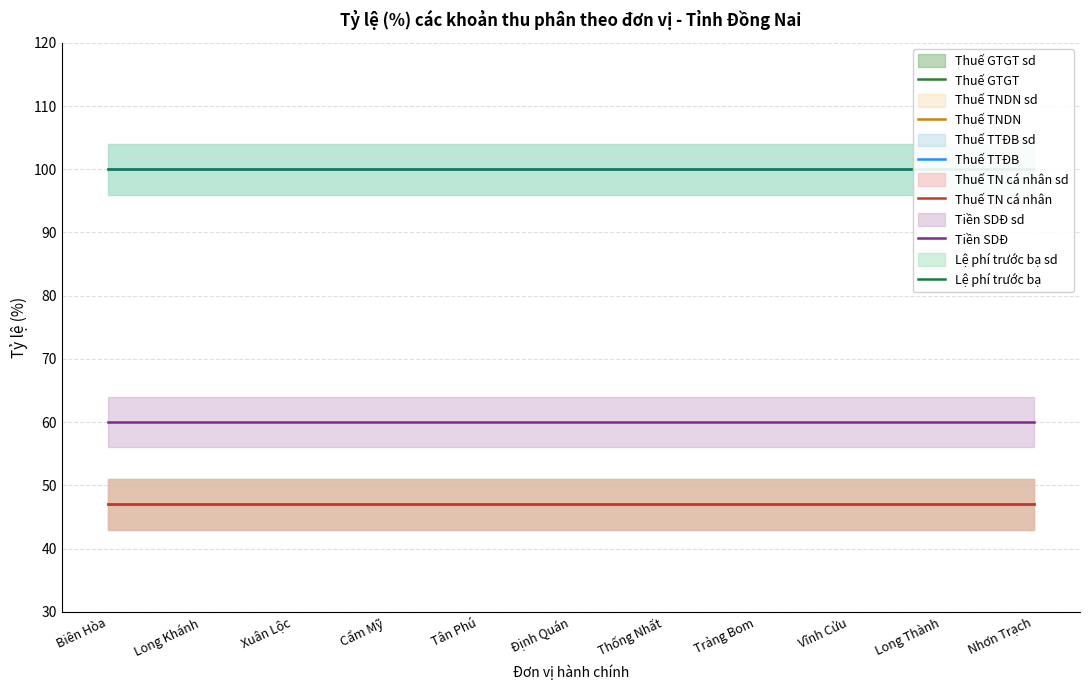

What is the value of the Lệ phí trước bạ point at the 5th from the left?

100